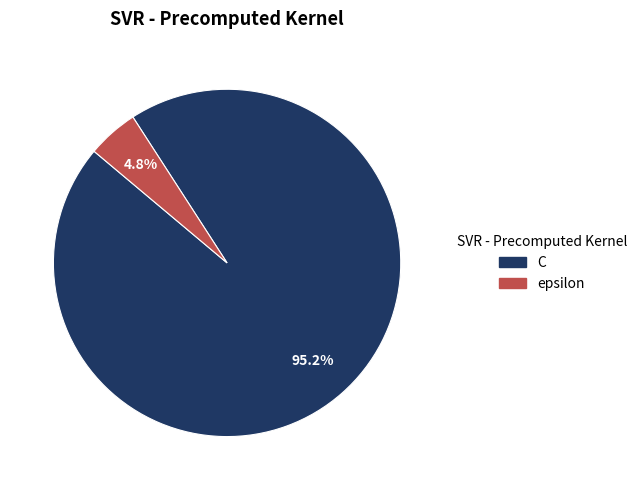

Approximately how many times larger is the value at epsilon compared to C?

0.1